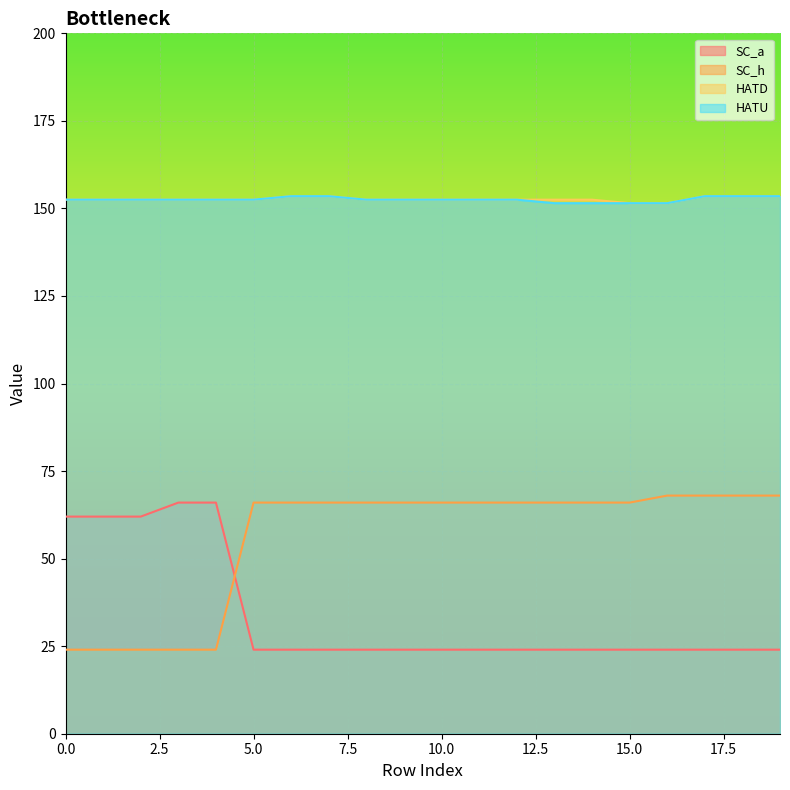

What are all the series names shown in the legend?

SC_a, SC_h, HATD, HATU